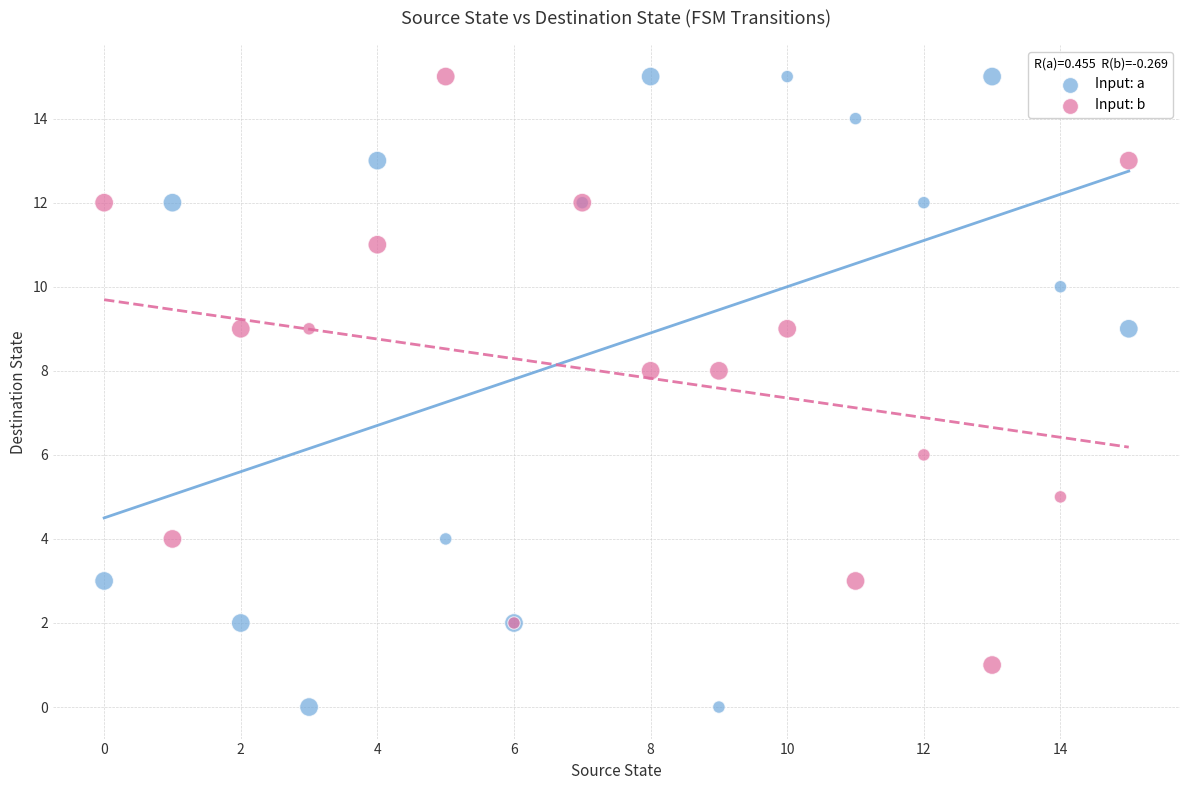

Which series reaches the minimum Y coordinate?

Input: a